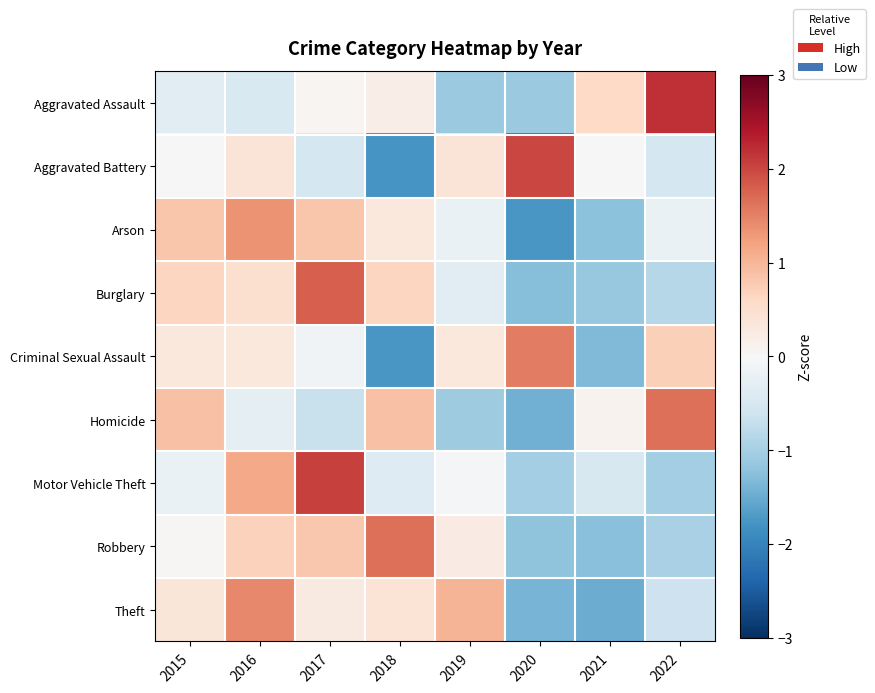

Reading left to right, list all the values displayed in this chart.

Aggravated Assault: 2015=-0.3	2016=-0.5	2017=0.1	2018=0.2	2019=-1.1	2020=-1.1	2021=0.6	2022=2.2
Aggravated Battery: 2015=0.0	2016=0.4	2017=-0.5	2018=-1.8	2019=0.4	2020=2.0	2021=0.0	2022=-0.5
Arson: 2015=0.8	2016=1.4	2017=0.8	2018=0.3	2019=-0.2	2020=-1.7	2021=-1.2	2022=-0.2
Burglary: 2015=0.6	2016=0.5	2017=1.8	2018=0.6	2019=-0.3	2020=-1.3	2021=-1.1	2022=-0.9
Criminal Sexual Assault: 2015=0.3	2016=0.3	2017=-0.1	2018=-1.7	2019=0.3	2020=1.5	2021=-1.3	2022=0.7
Homicide: 2015=0.9	2016=-0.3	2017=-0.7	2018=0.9	2019=-1.1	2020=-1.5	2021=0.1	2022=1.6
Motor Vehicle Theft: 2015=-0.2	2016=1.1	2017=2.1	2018=-0.4	2019=-0.1	2020=-1.0	2021=-0.5	2022=-1.0
Robbery: 2015=0.0	2016=0.7	2017=0.8	2018=1.7	2019=0.3	2020=-1.2	2021=-1.3	2022=-1.0
Theft: 2015=0.4	2016=1.4	2017=0.3	2018=0.4	2019=1.0	2020=-1.4	2021=-1.5	2022=-0.6